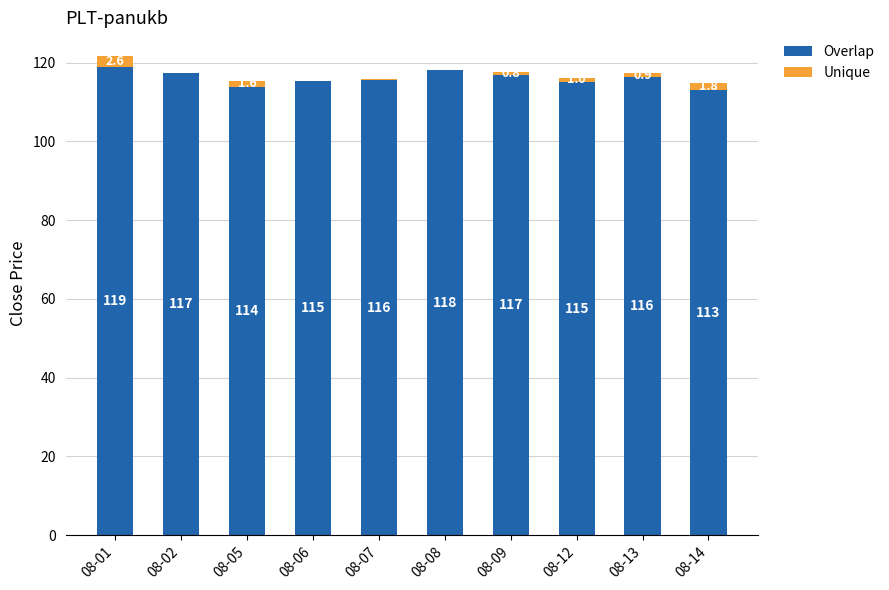

At which label does Overlap reach its peak?

08-01